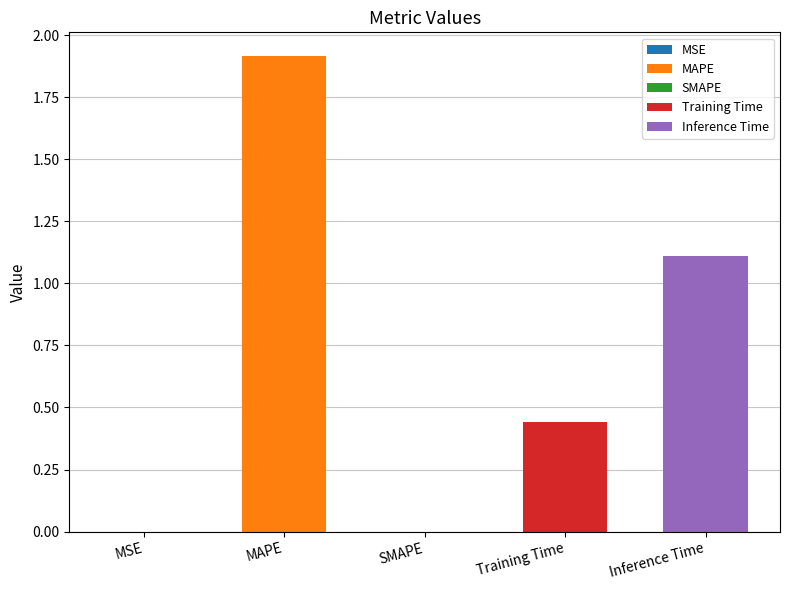

The value at Inference Time is 1.5. True or false?

False